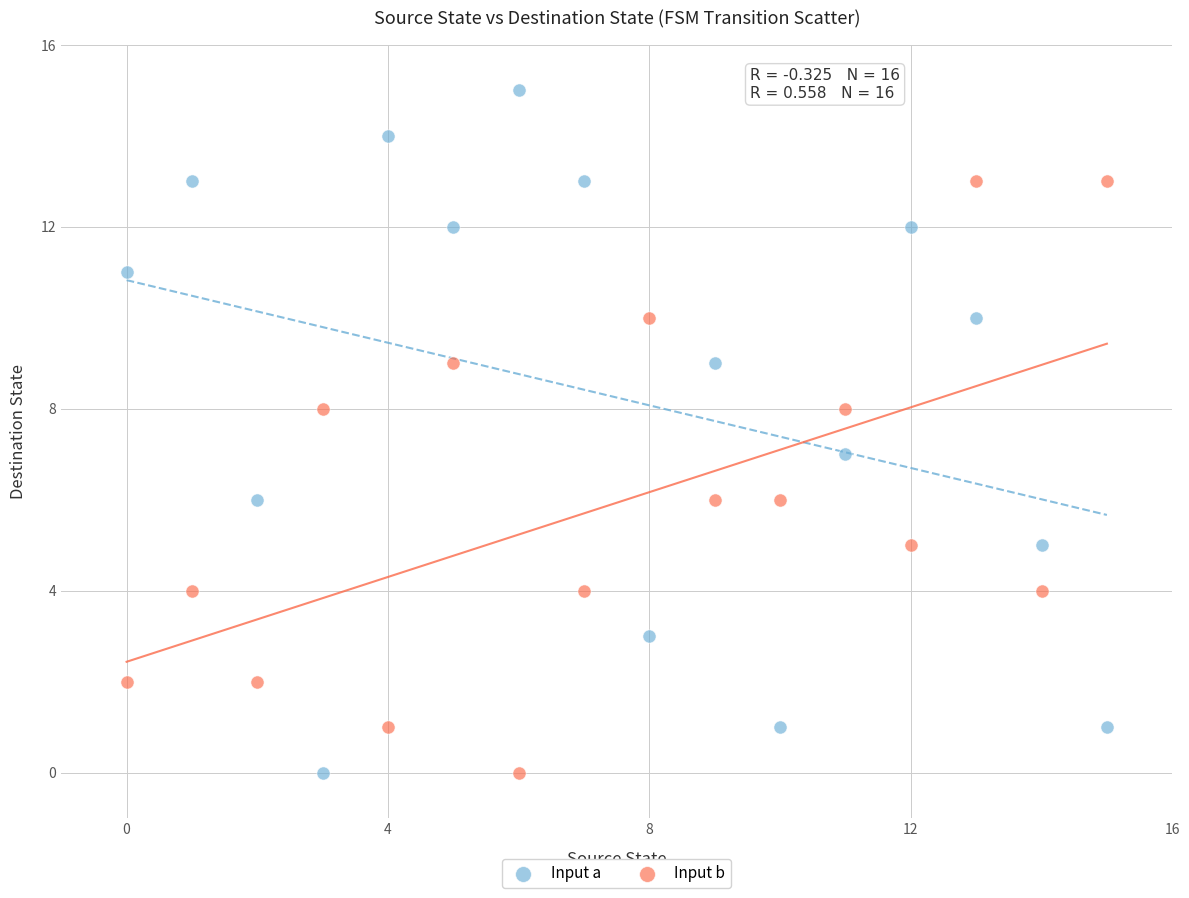

Which series has the largest Y range (max minus min)?

Input a